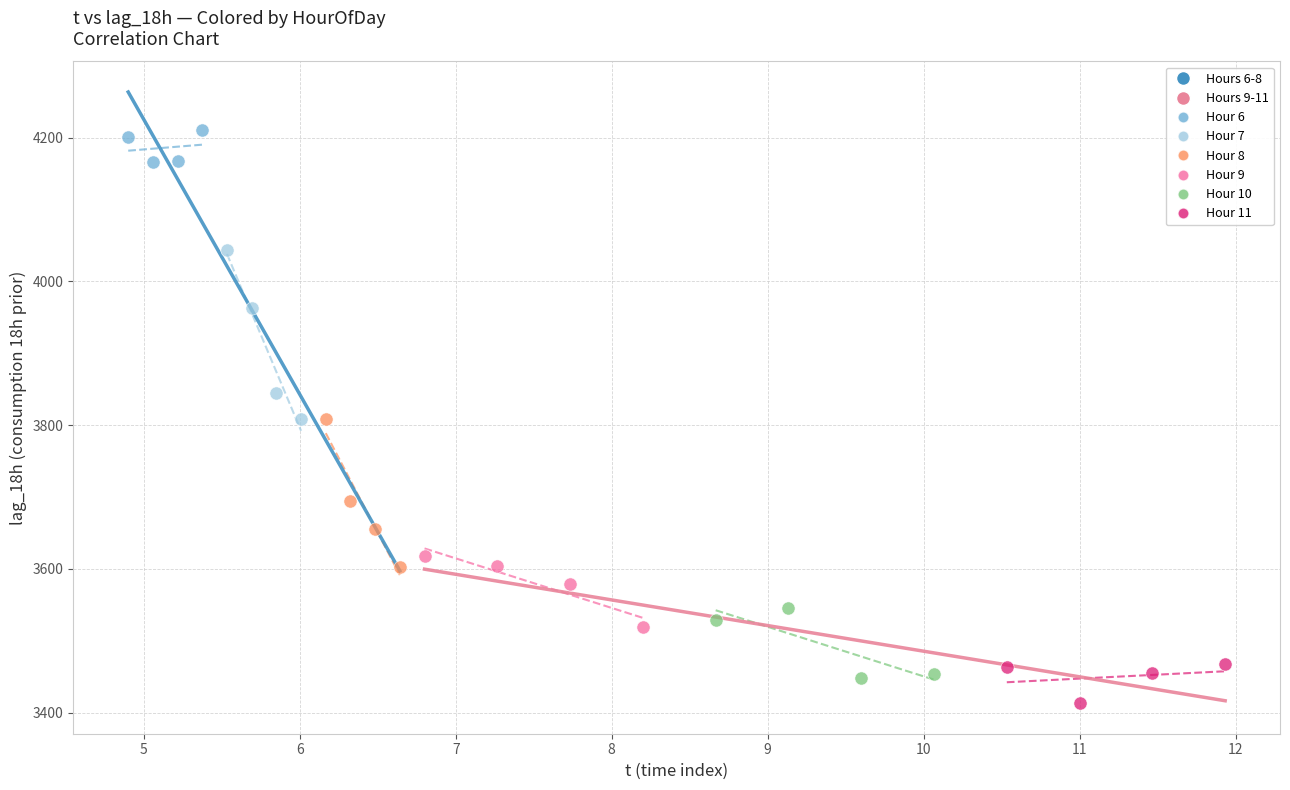

Which series contains the highest Y value?

Hour 6